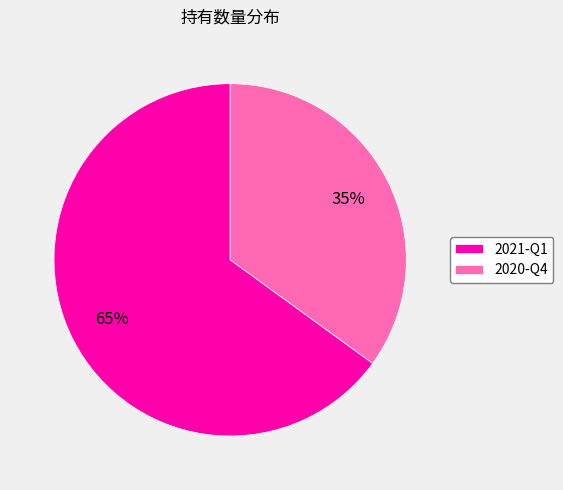

Which slice is the largest?

2021-Q1